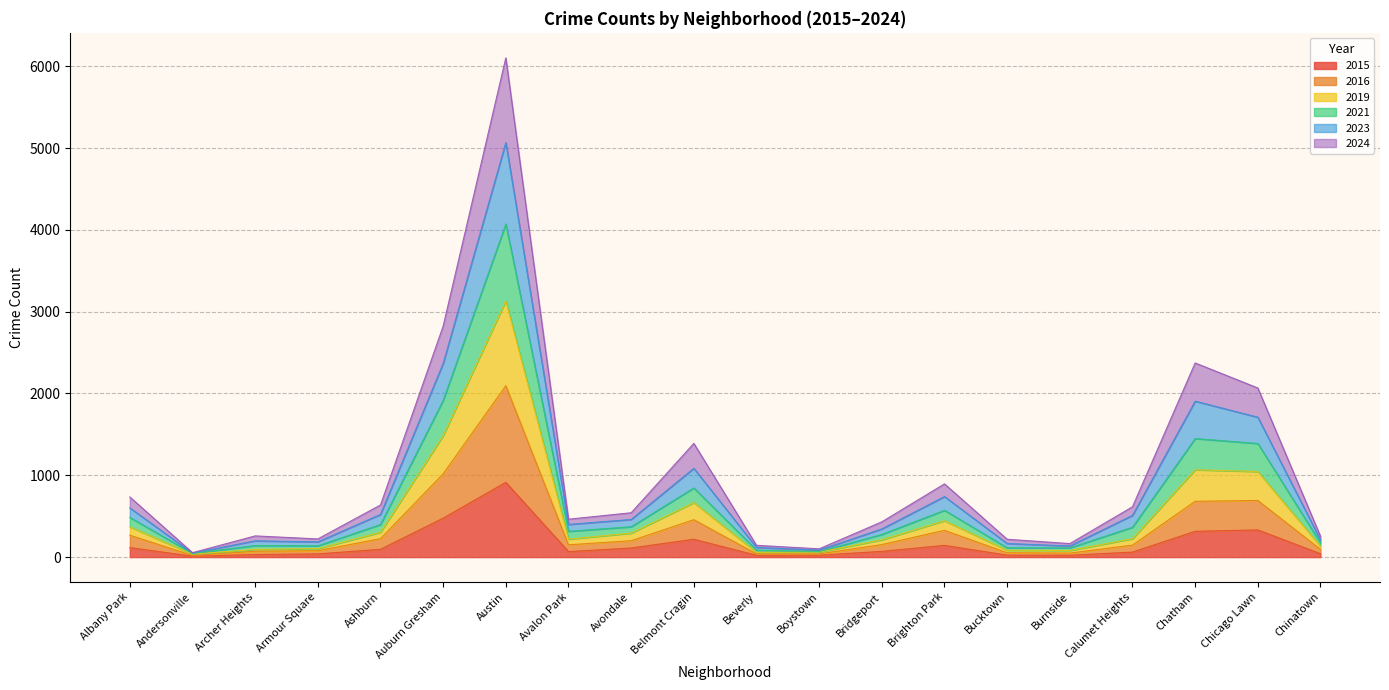

In 2021, how many points are higher than both neighbors (excluding endpoints)?

5